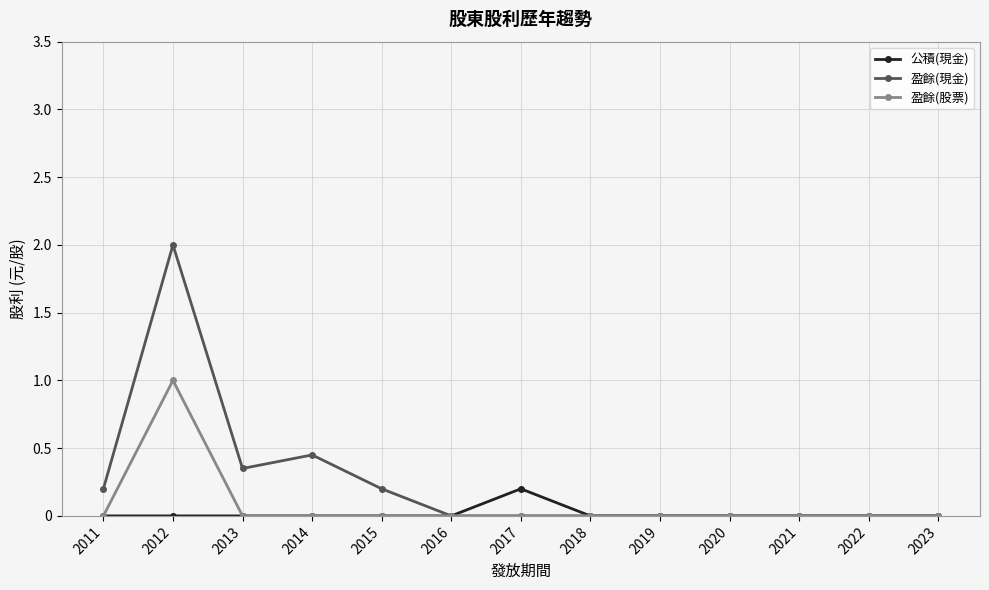

What is the maximum value for 公積(現金)?

0.2